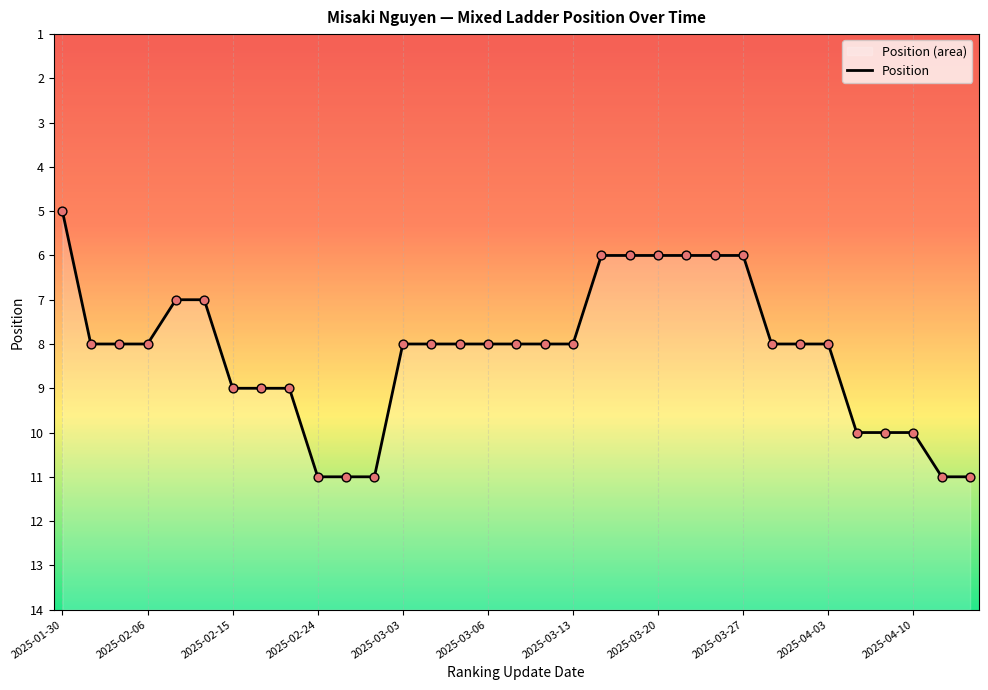

Between 2025-02-24 and 2025-04-10, which is larger?

2025-02-24